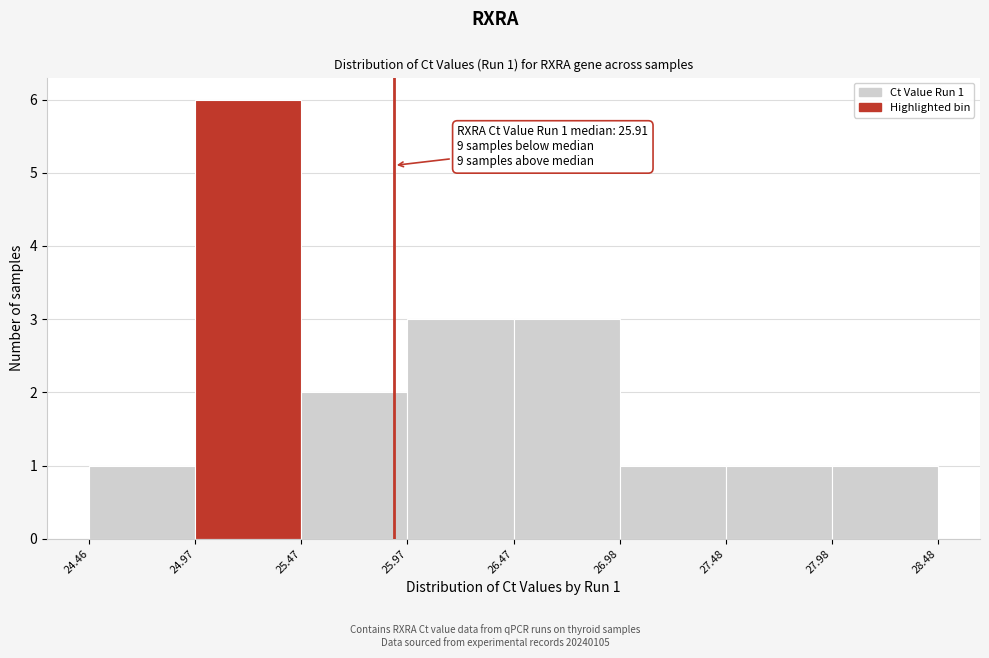

Over which range of the x-axis is the bar tallest?

24.97 to 25.47